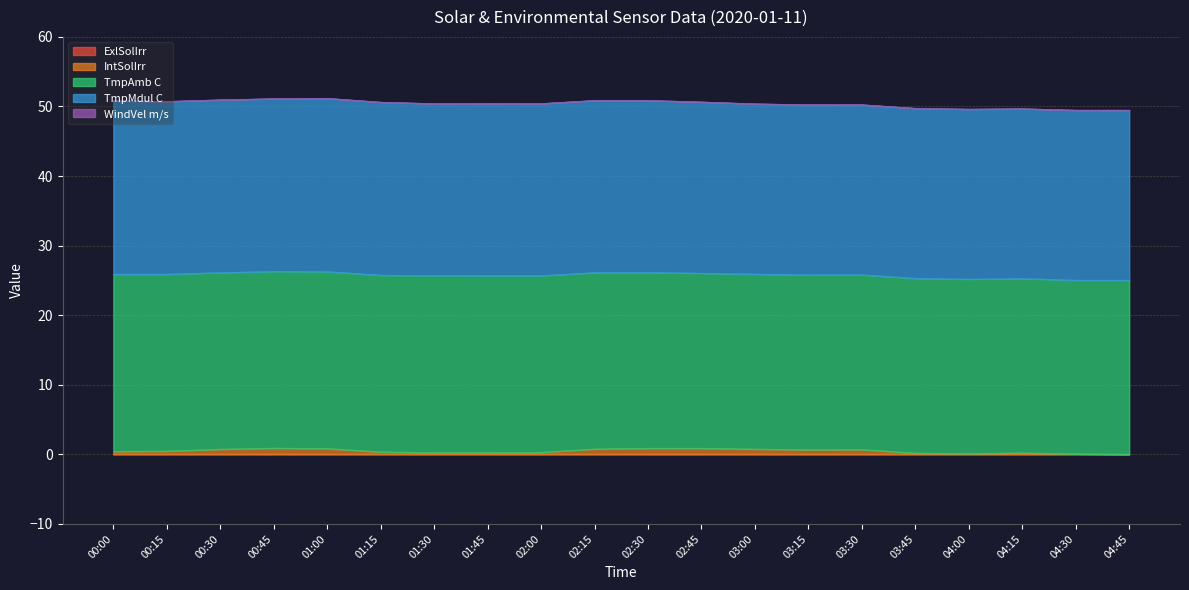

Which has a higher value, 04:45 or 04:15?

04:45